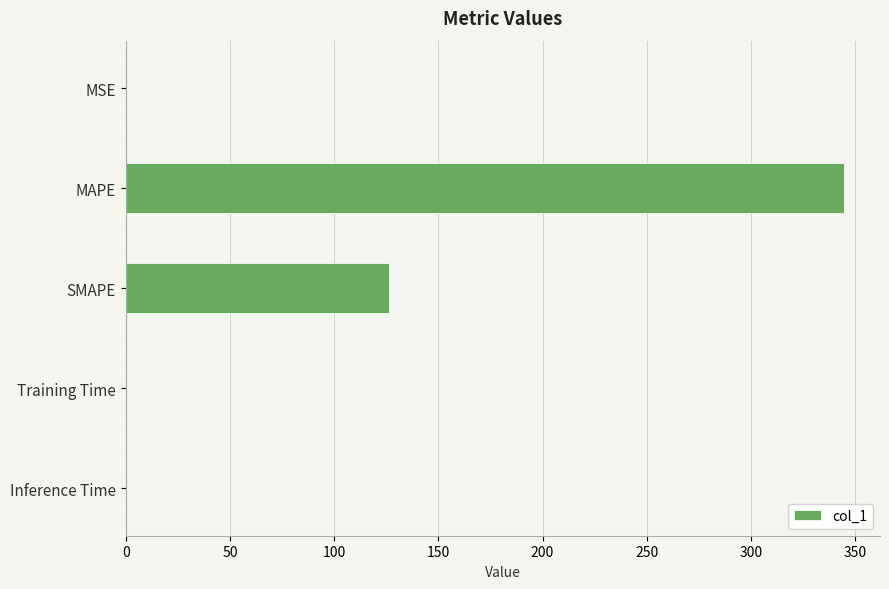

Where is the data nearest to the value 172?

SMAPE